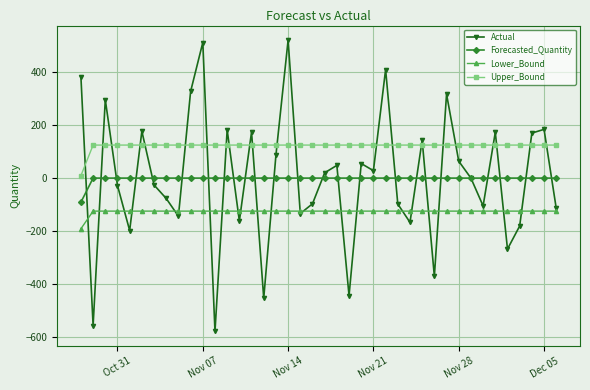

What is the average value of the Lower_Bound series?

-126.4